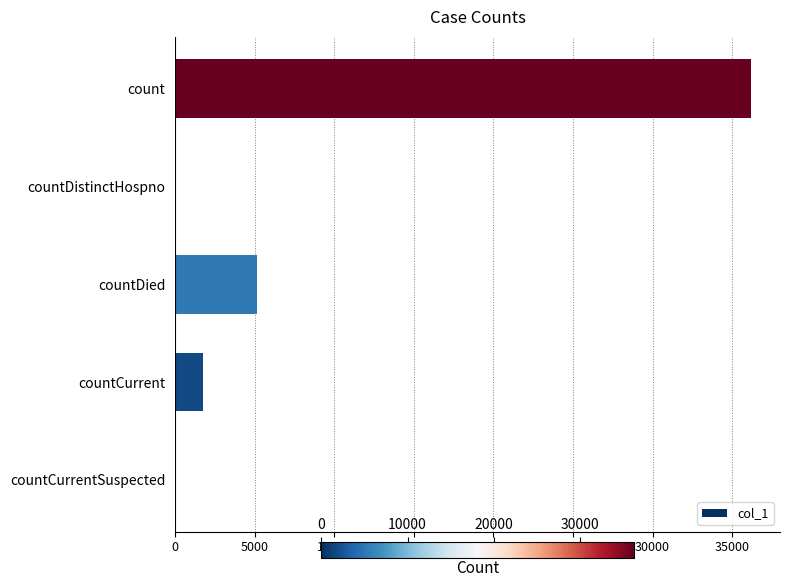

What is the sum of all values?

43081